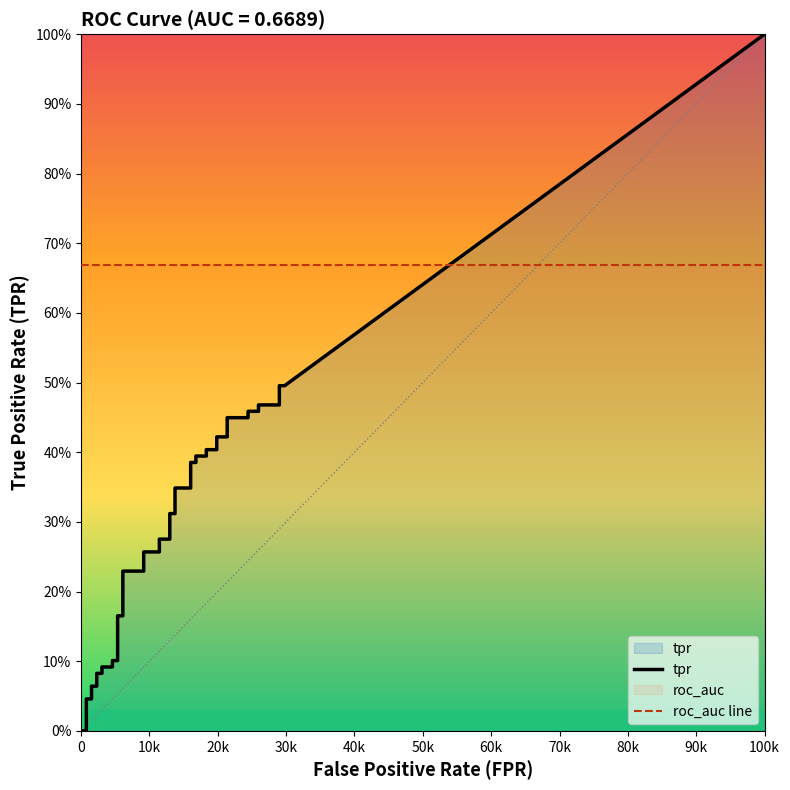

Is it true that roc_auc equals 0.2 at 9?

False